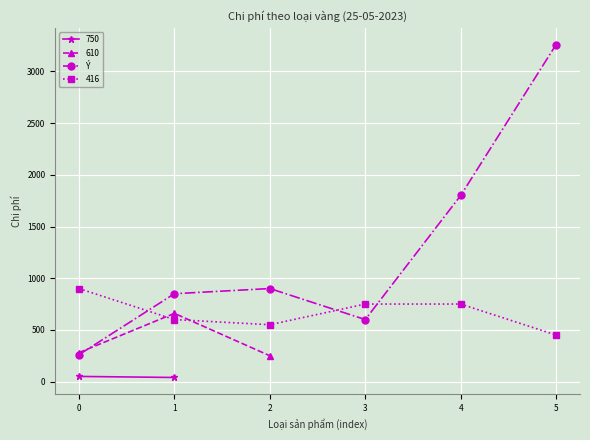

What is the value of the Ý point at the 1st from the left?

260